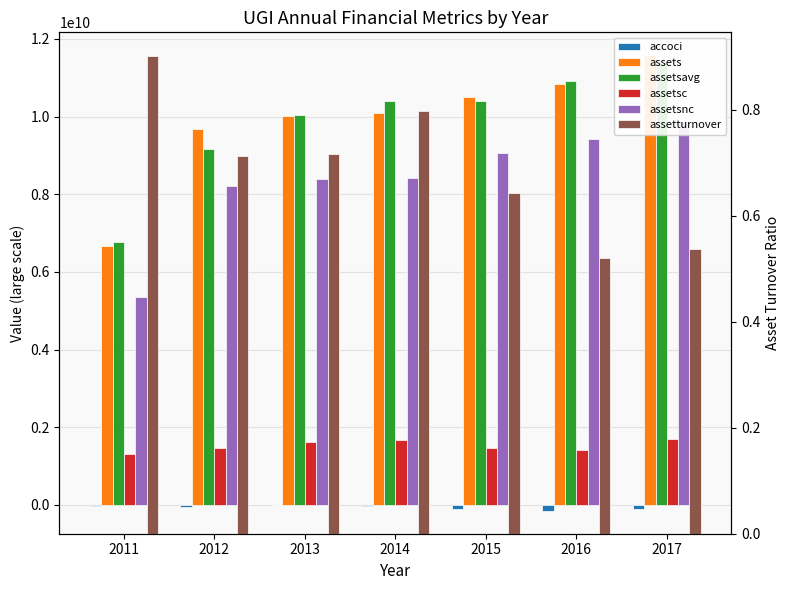

Are the bars grouped side by side (vs. stacked)?

Yes